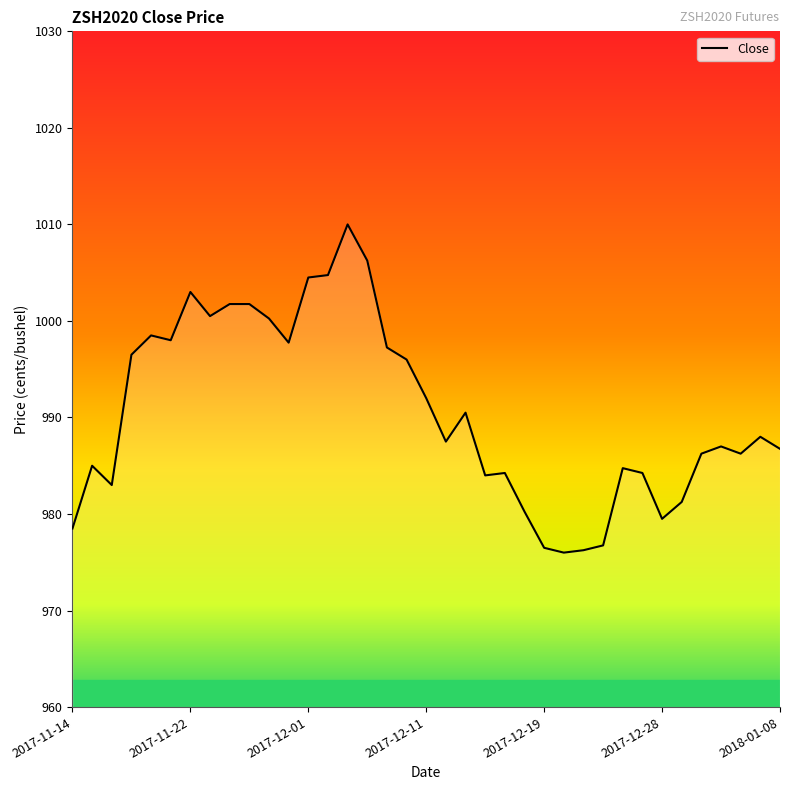

What is the greatest value displayed?

1010.0